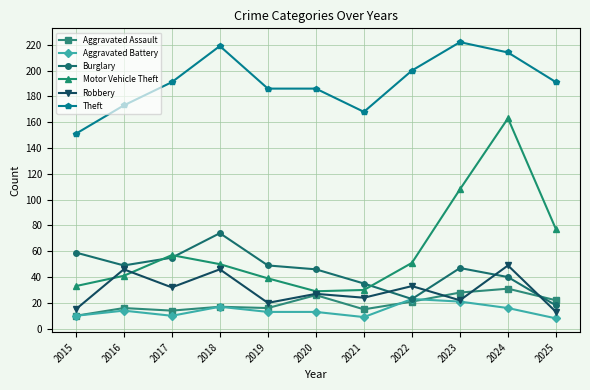

The value of Burglary at 2021 is 35. True or false?

True